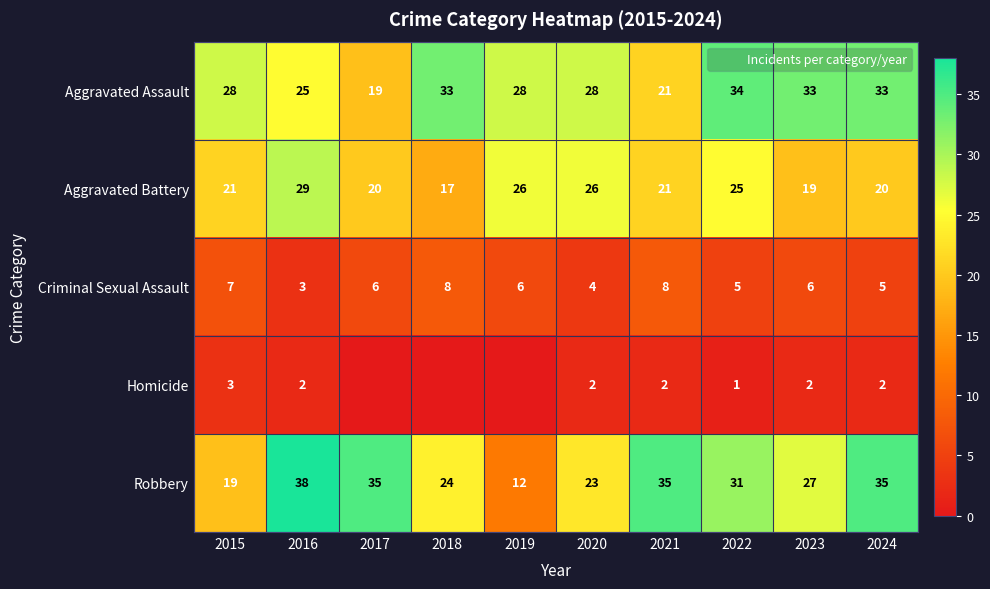

List the series in order of their peak value, lowest first.

Homicide, Criminal Sexual Assault, Aggravated Battery, Aggravated Assault, Robbery